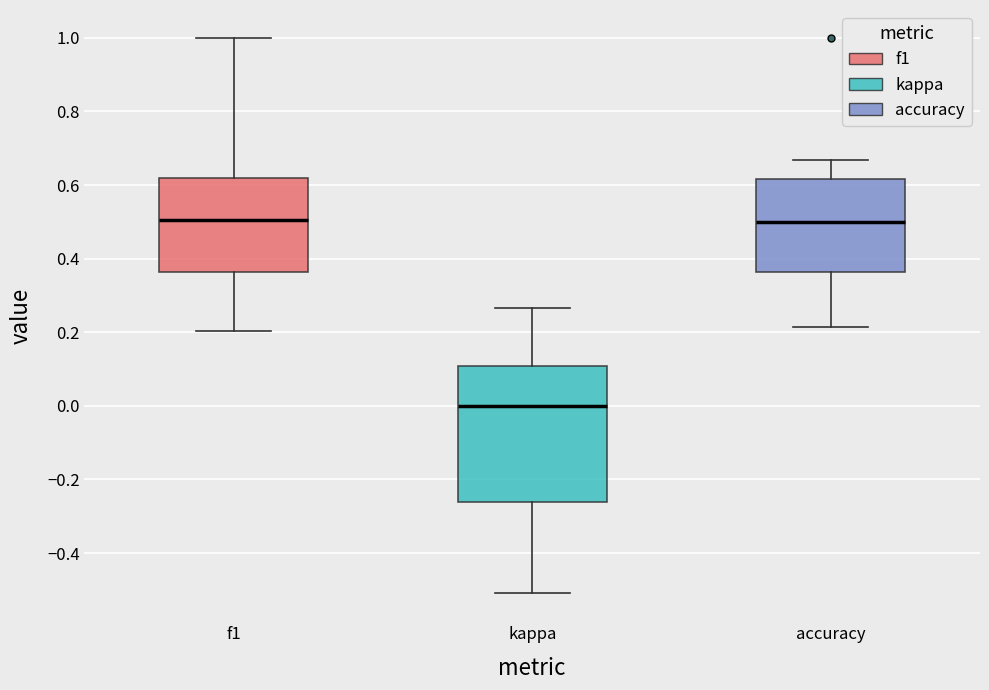

Reading left to right, read every box against the y-axis: the position of its median line, the range the box covers, and the ends of its whiskers. The values are not printed on the chart, so give them approximately, as read against the axis.

f1: median 0.50, box 0.36 to 0.62, whiskers 0.20 to 1.00
kappa: median 0.00, box -0.26 to 0.10, whiskers -0.50 to 0.26
accuracy: median 0.50, box 0.36 to 0.62, whiskers 0.22 to 0.66